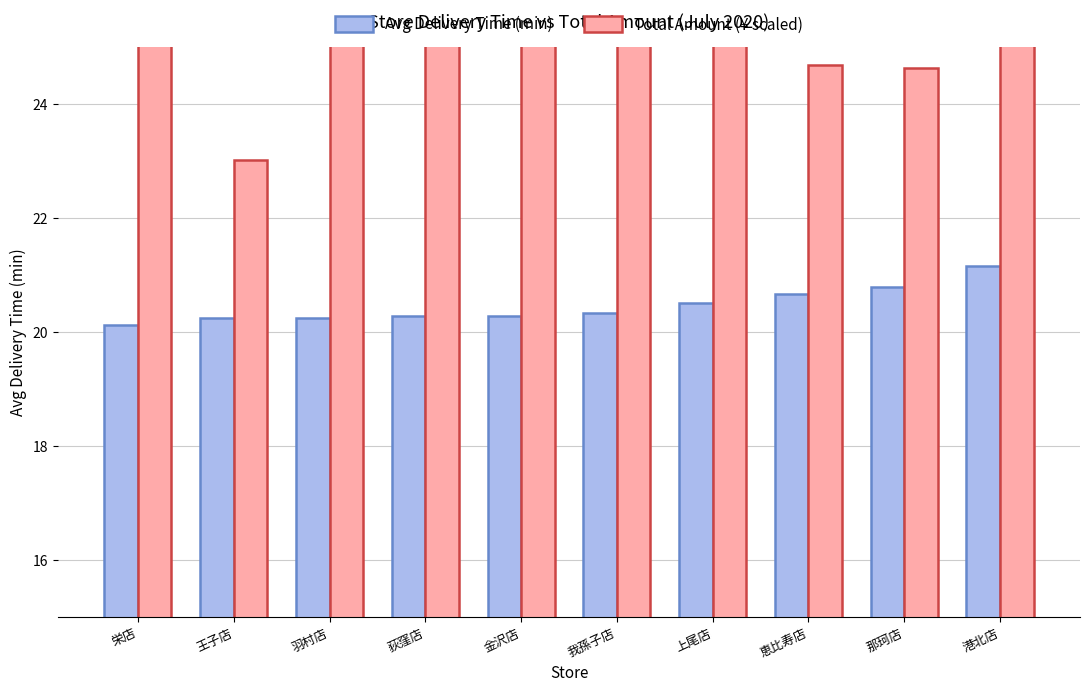

What is the label of the 1st bar from the right?

港北店